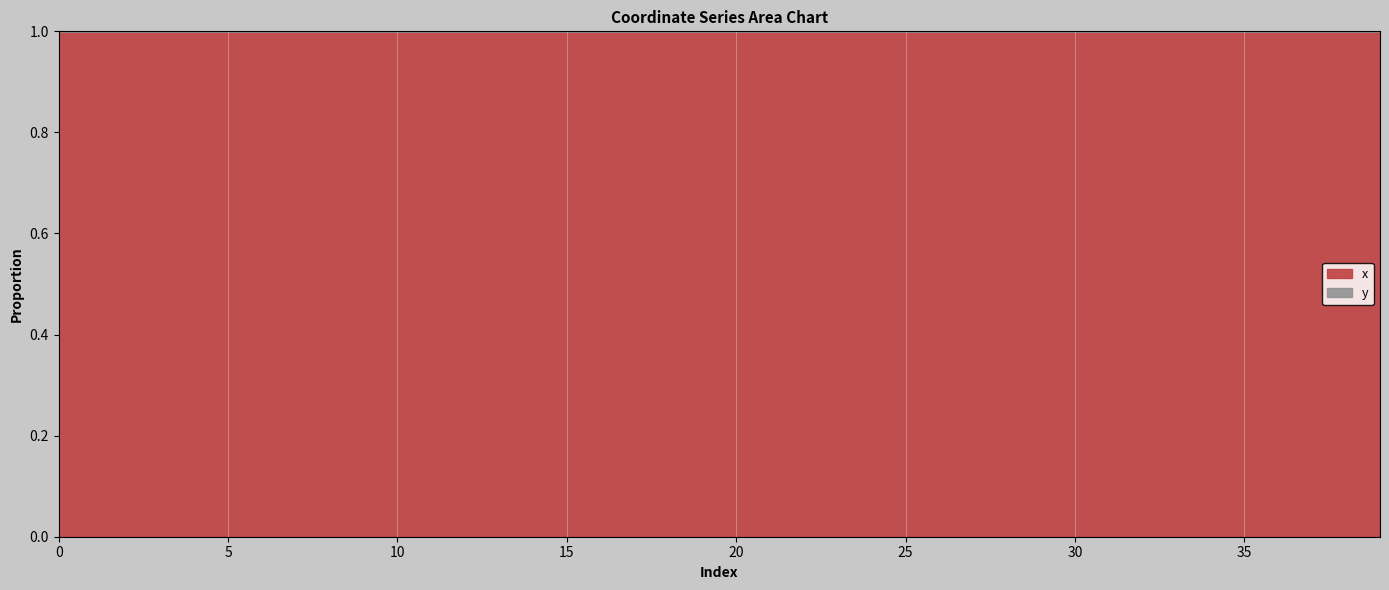

The value at 35 is 0.7. True or false?

False